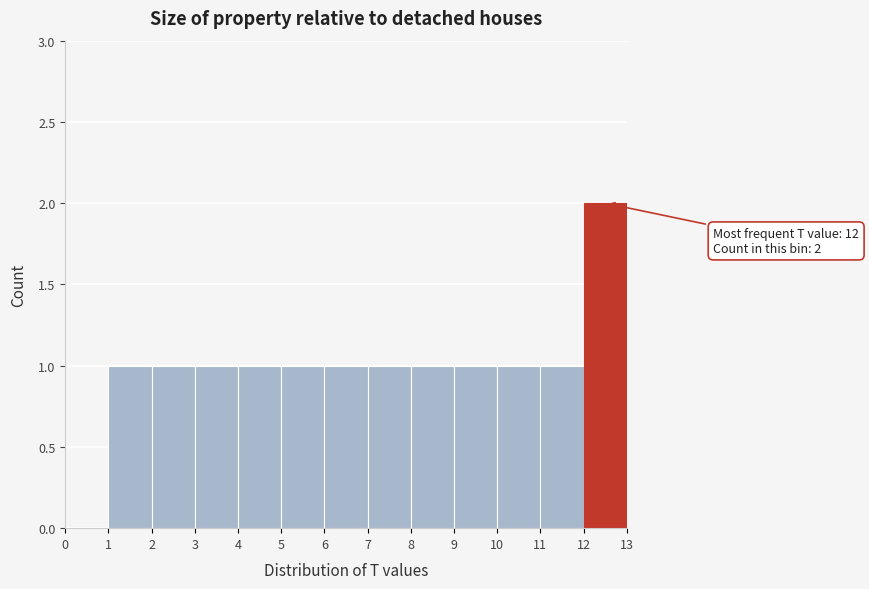

Over which range of the x-axis is the bar tallest?

12 to 13